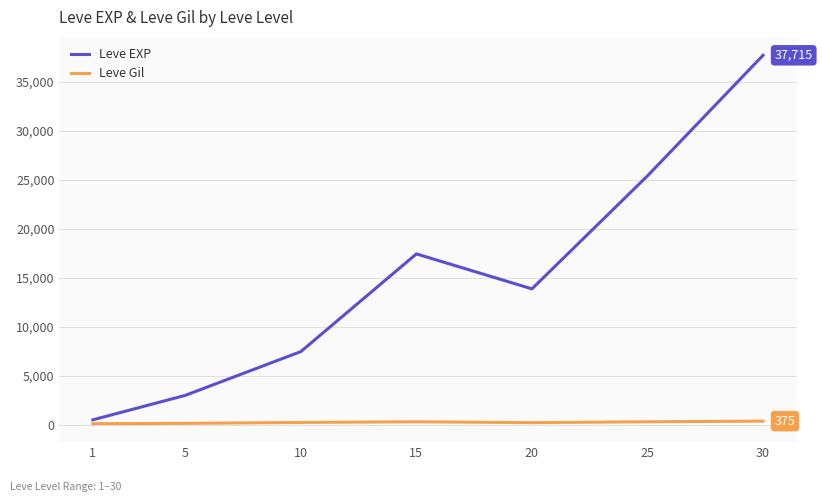

True or false: Leve EXP and Leve Gil intersect in this chart.

False